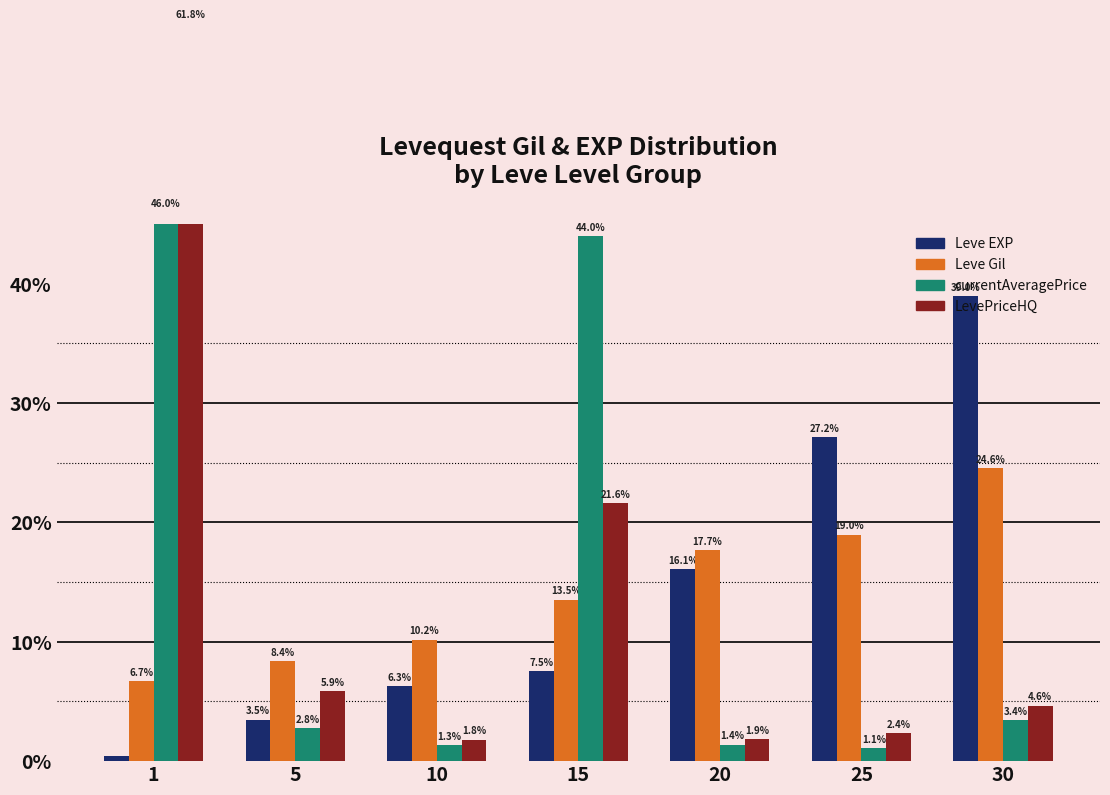

What are all the series names shown in the legend?

Leve EXP, Leve Gil, currentAveragePrice, LevePriceHQ